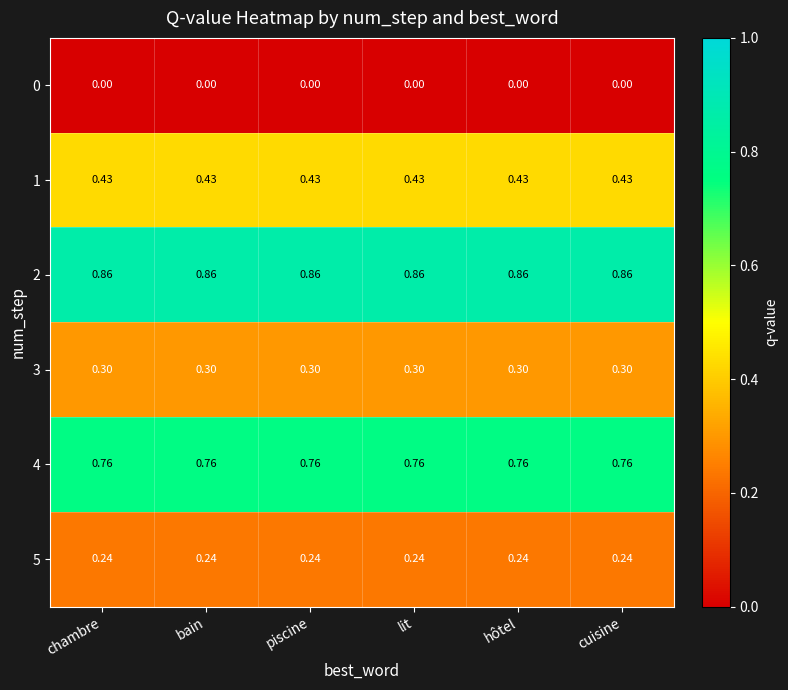

Is the value of 4 at chambre greater than the value of 3 at bain?

Yes